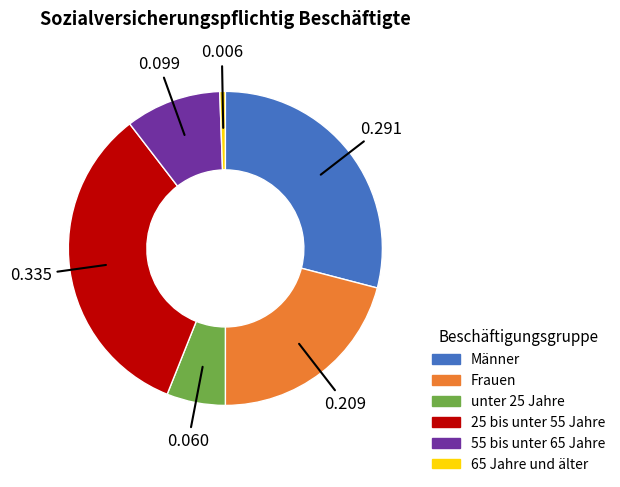

Does any single category account for the majority?

No